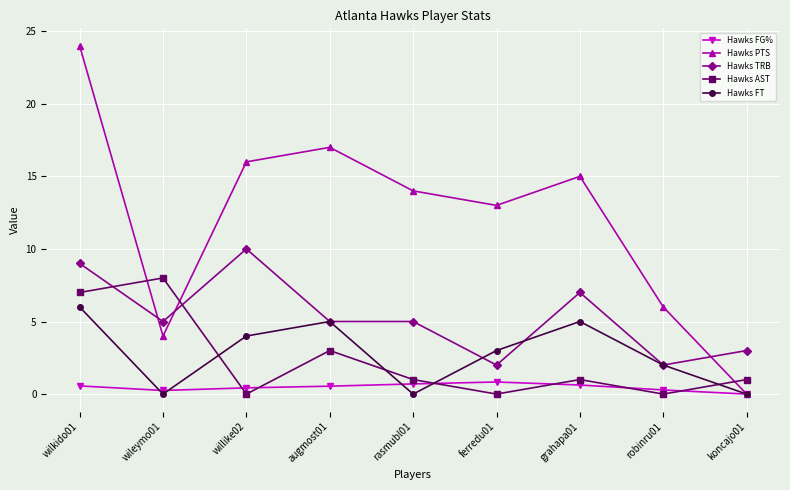

How many lines are shown in the chart?

5